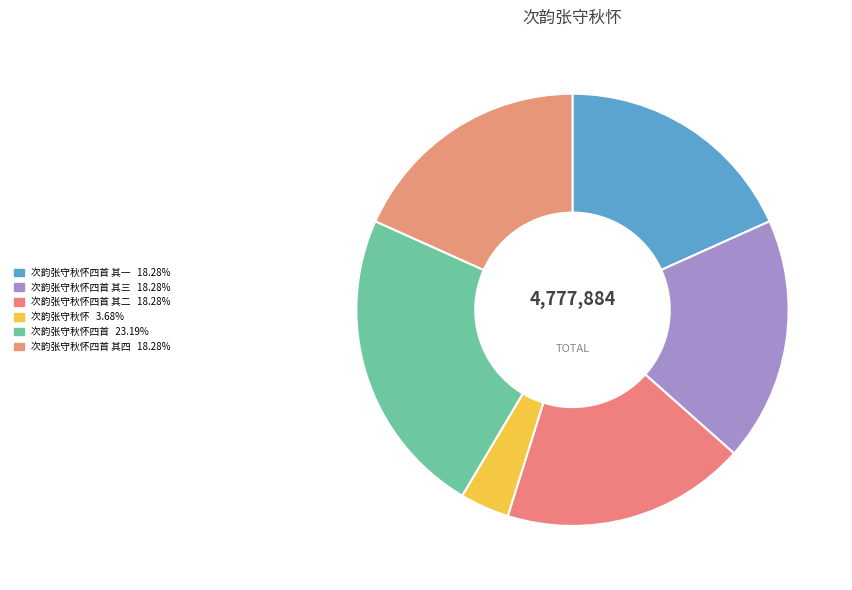

Count the number of slices in the pie.

6